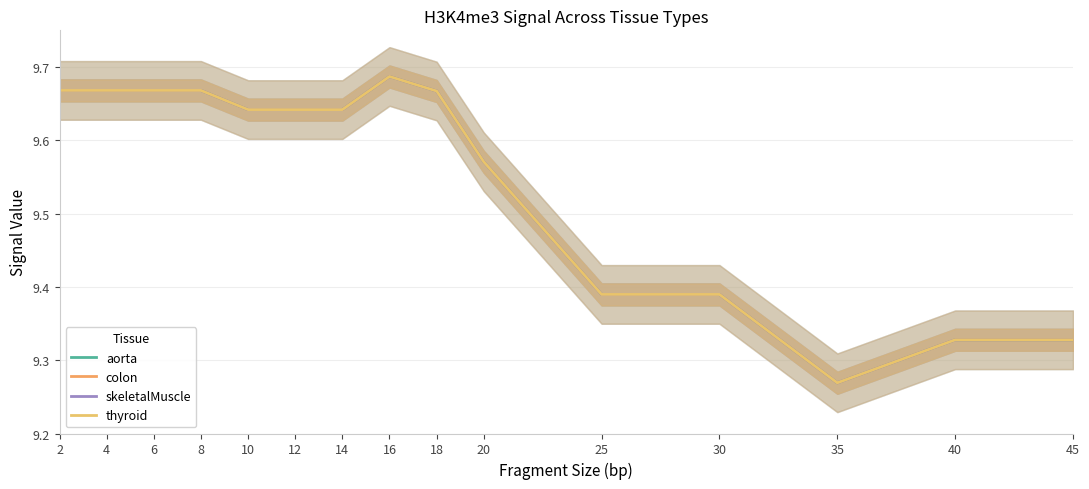

True or false: skeletalMuscle and colon intersect in this chart.

False